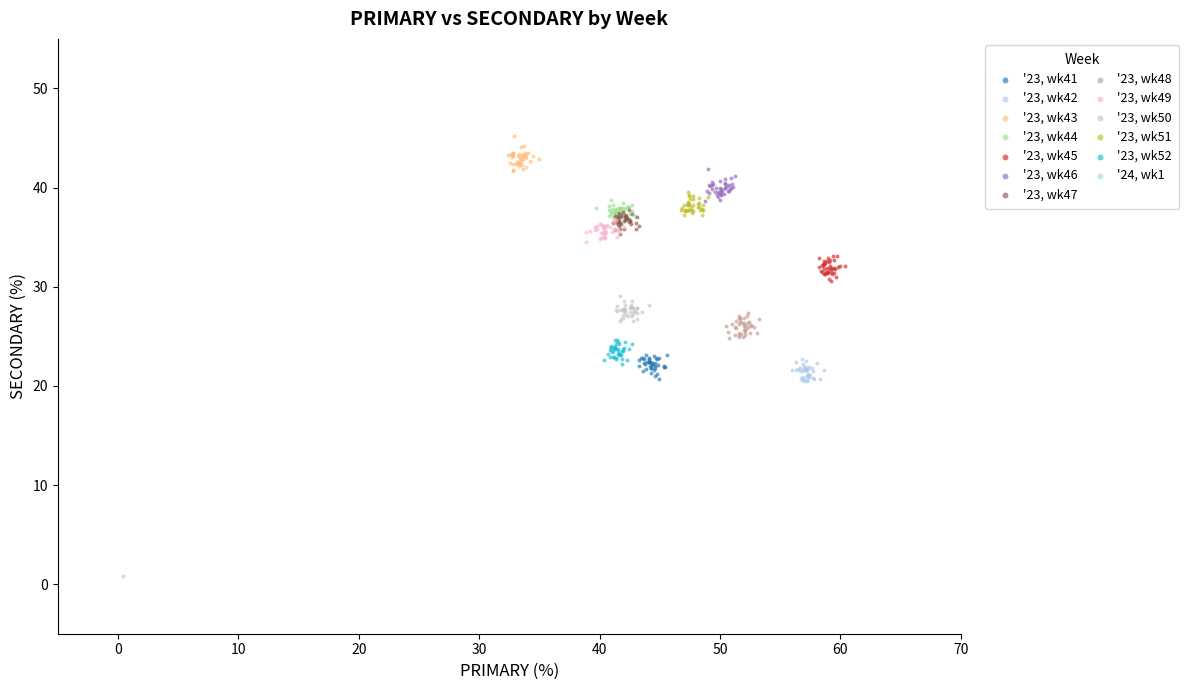

Which series contains the lowest Y value?

'24, wk1